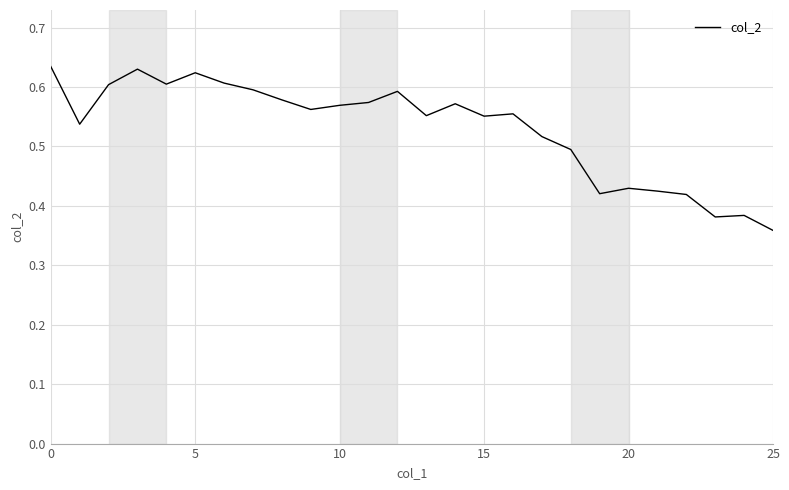

What is the difference between the maximum and minimum values?

0.3